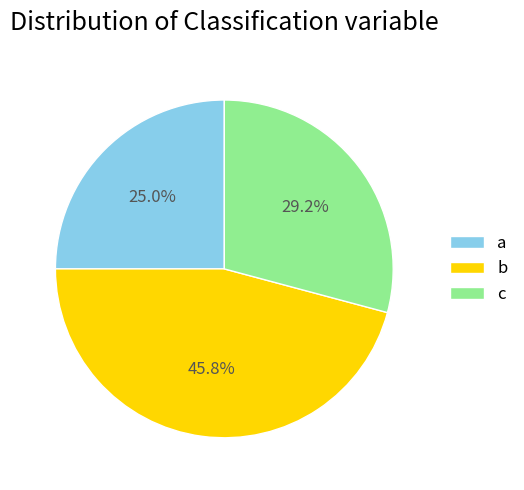

Is it true that c is 29% of the pie?

True